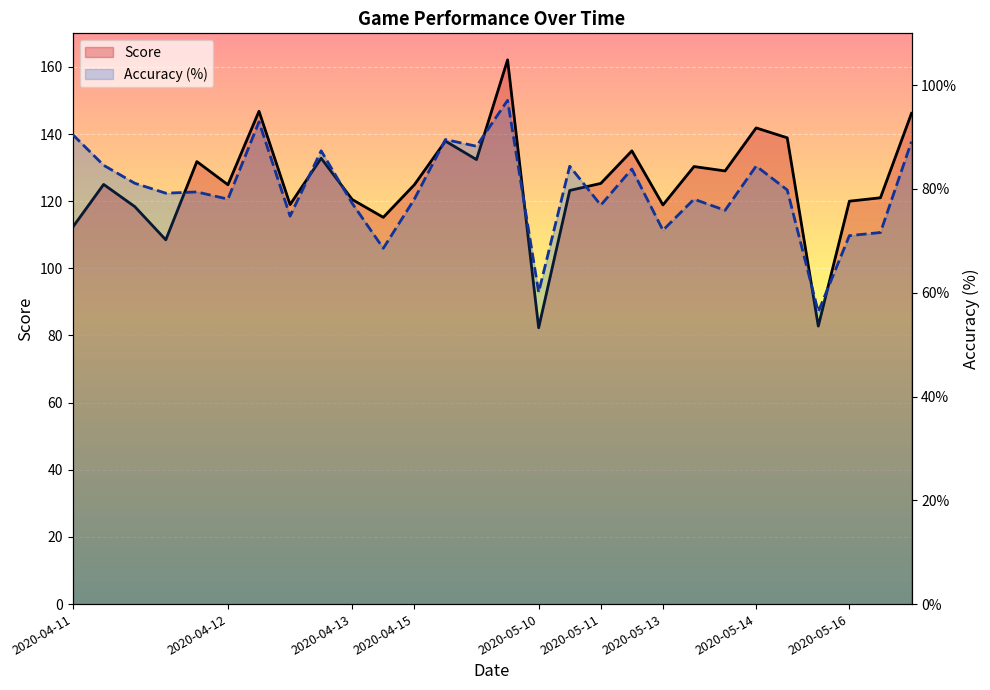

What is the average value of the Score series?

125.3